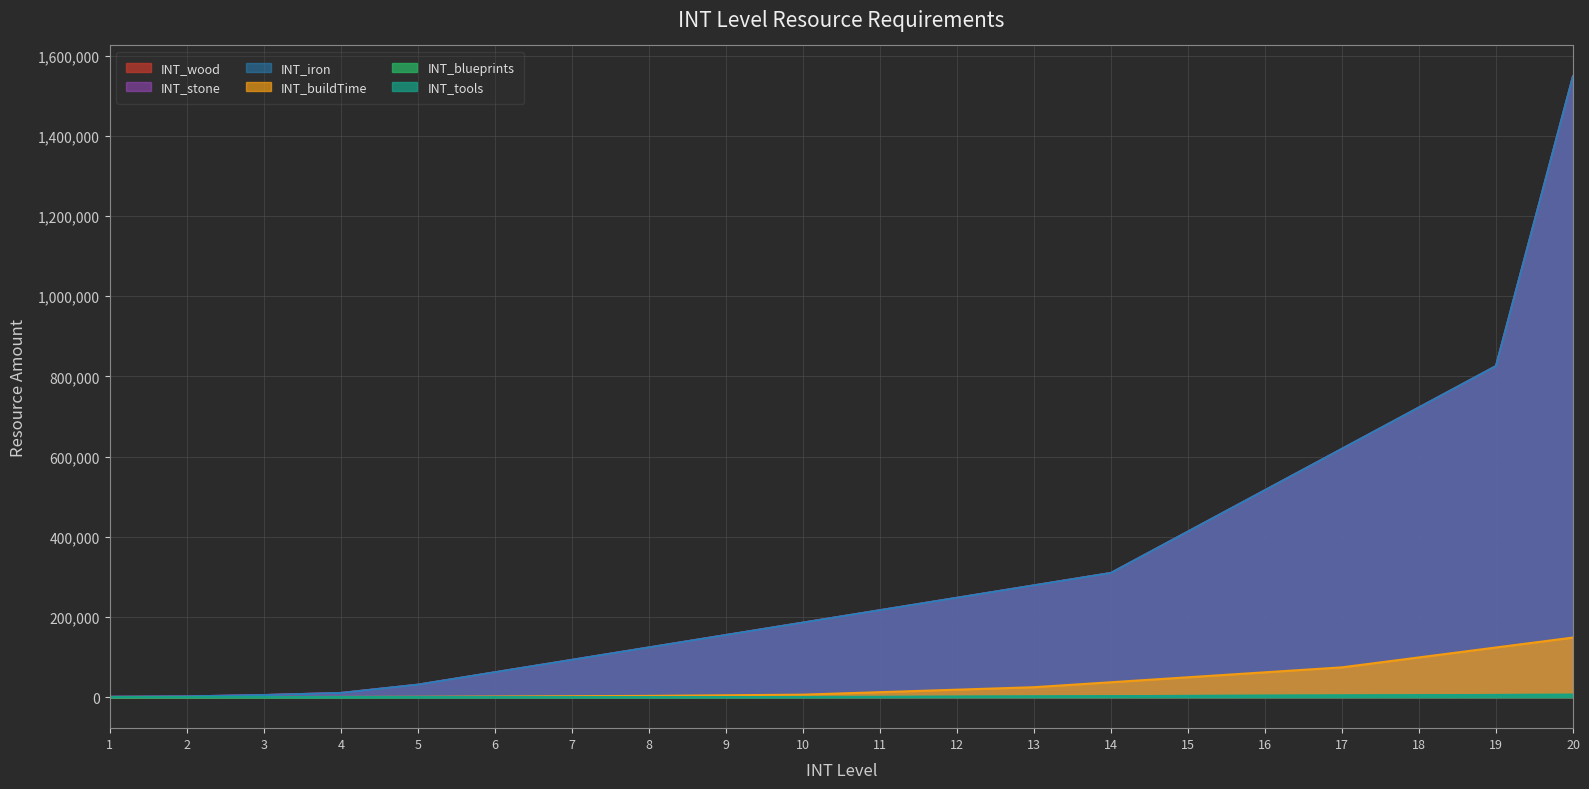

Is the value of INT_blueprints at 10 greater than the value of INT_wood at 16?

No